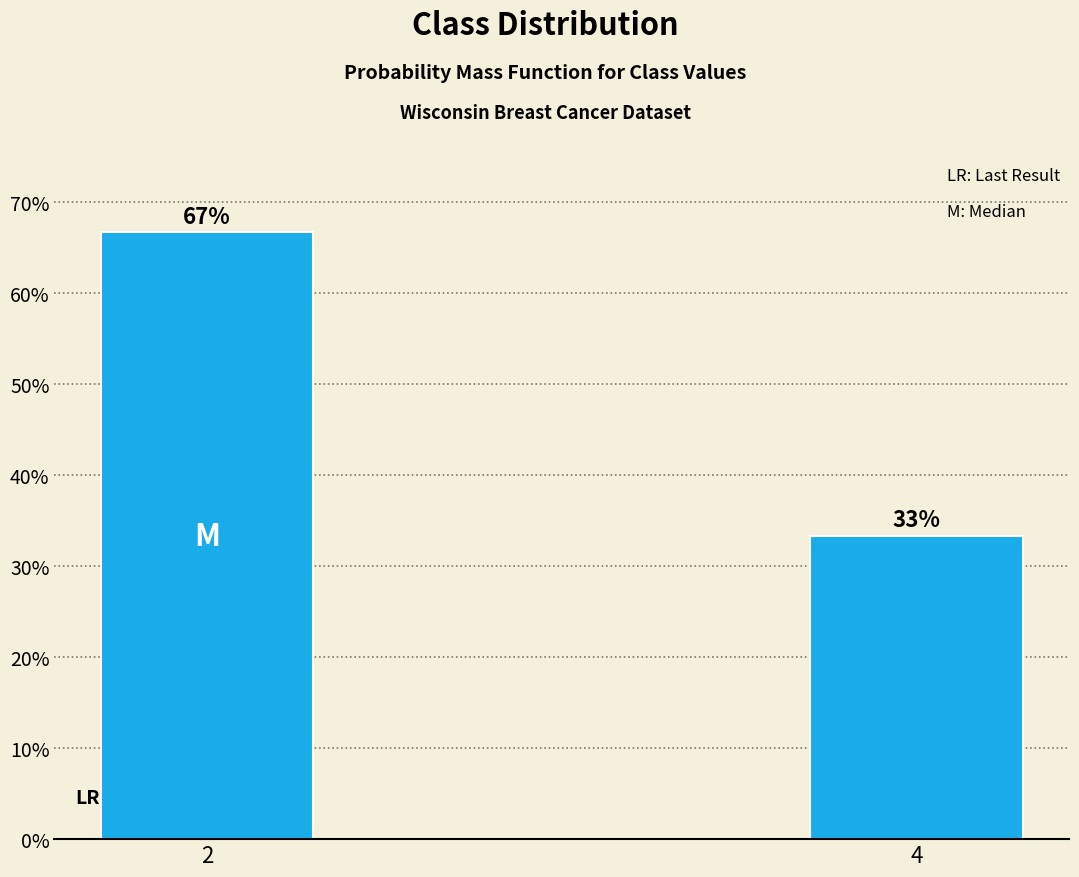

What is the ratio of the value at 4 to the value at 2?

0.5